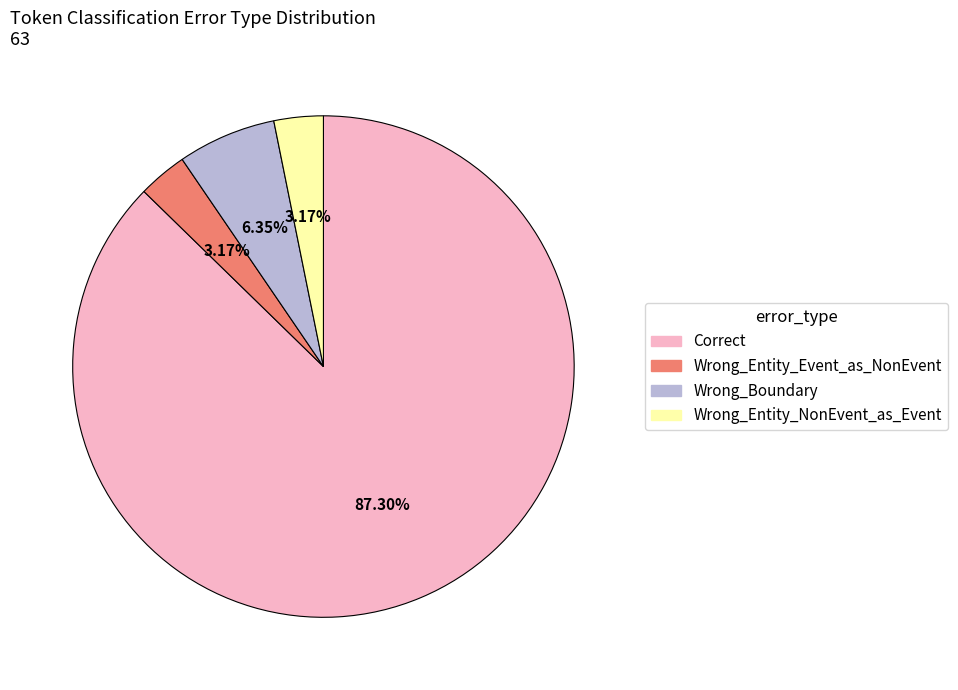

Is there any slice that represents more than half of the pie?

Yes